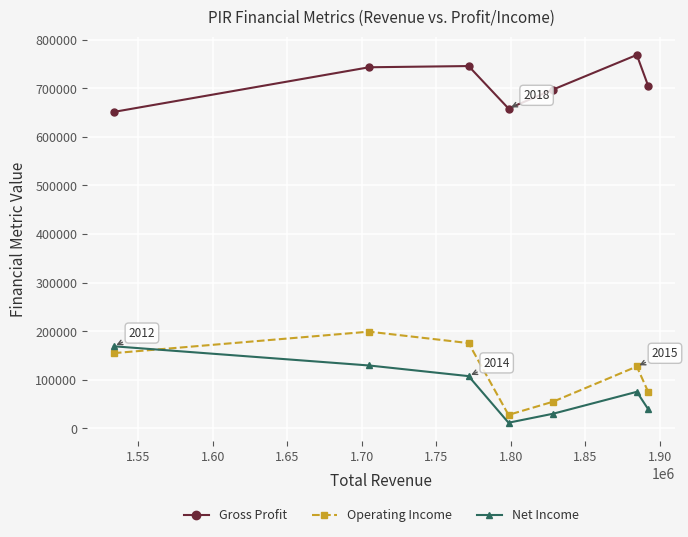

Count the number of data series in this chart.

3